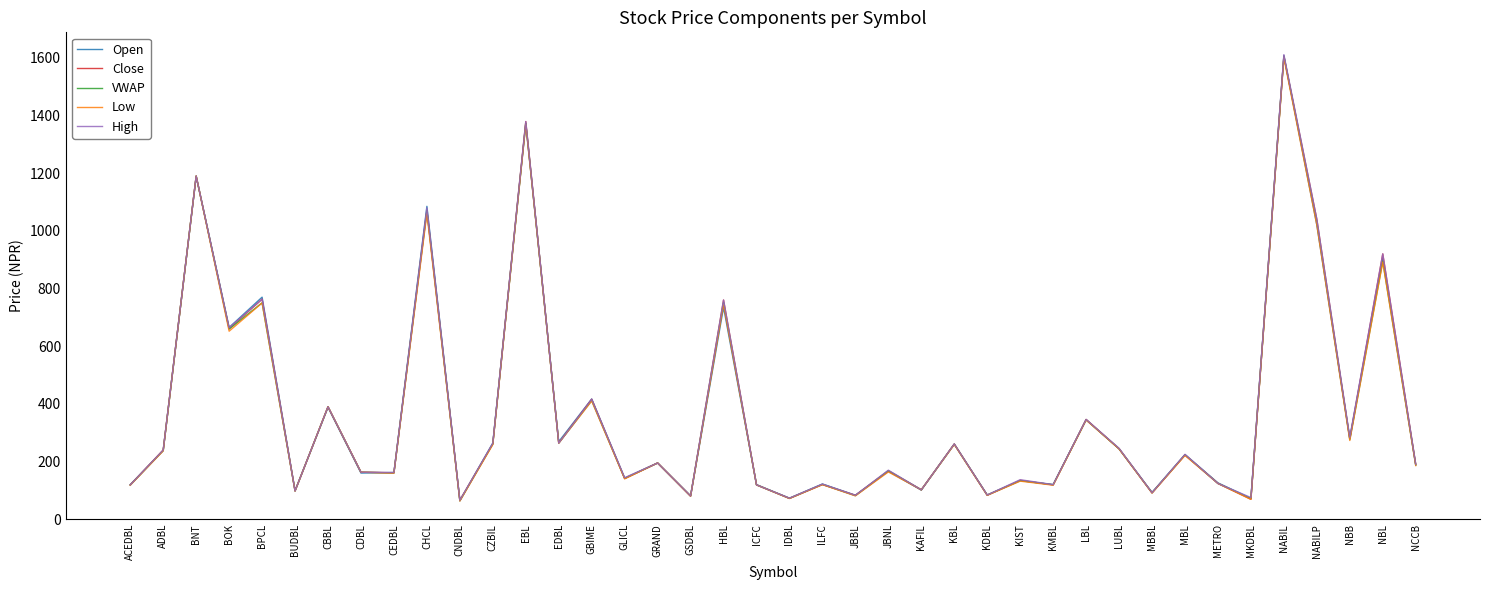

Is the value of VWAP at MBL greater than the value of Close at GSDBL?

Yes